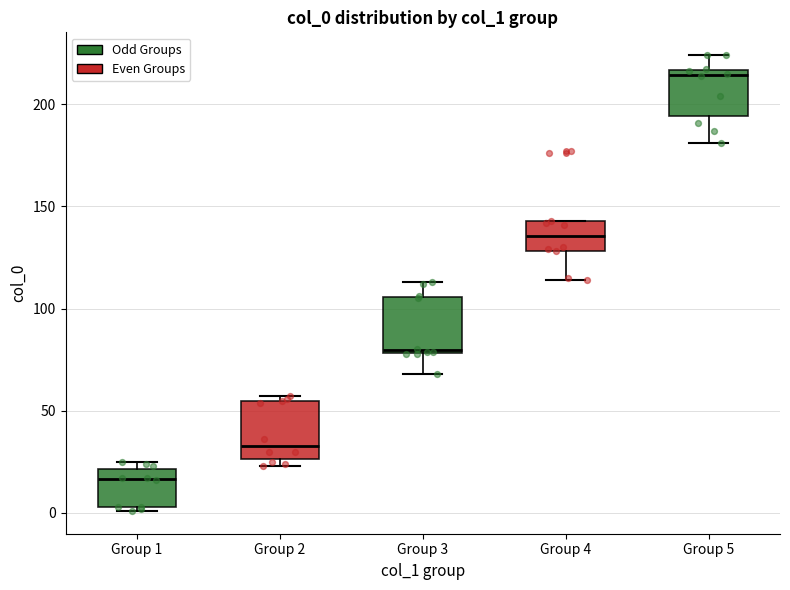

Reading left to right, read every box against the y-axis: the position of its median line, the range the box covers, and the ends of its whiskers. The values are not printed on the chart, so give them approximately, as read against the axis.

Group 1: median 15, box 5 to 20, whiskers 0 to 25
Group 2: median 35, box 25 to 55, whiskers 25 (just below the box's lower edge) to 55 (just above the box's upper edge)
Group 3: median 80, box 80 to 105, whiskers 70 to 115
Group 4: median 135, box 130 to 145, whiskers 115 to 145
Group 5: median 215 (just below the box's upper edge), box 195 to 215, whiskers 180 to 225